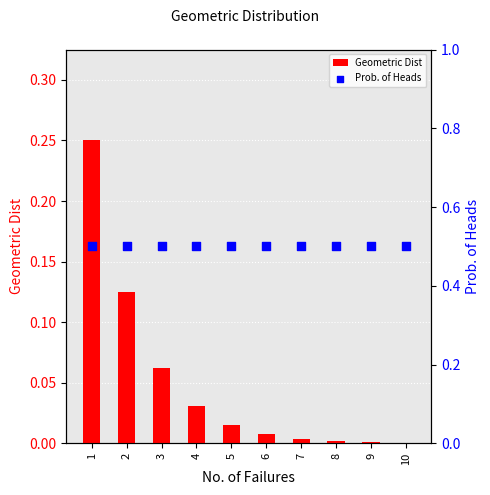

What are all the series names shown in the legend?

Geometric Dist, Prob. of Heads